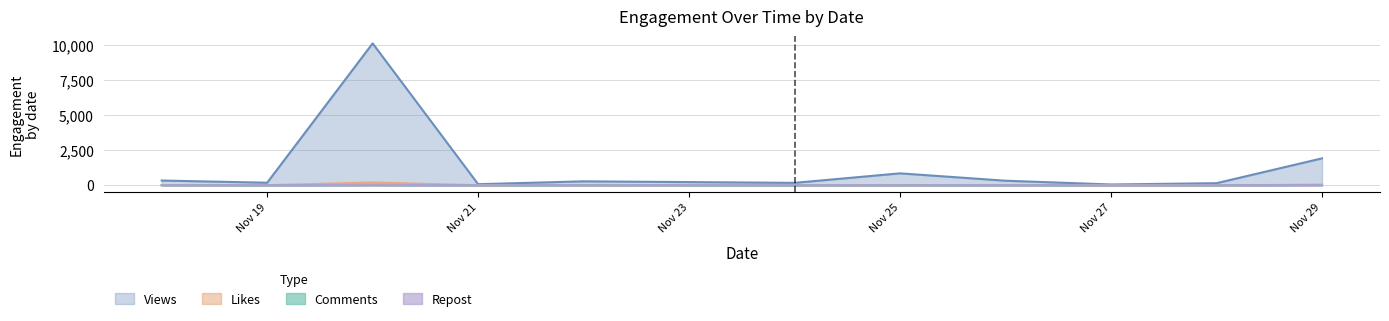

Which series has the widest spread of values?

Views